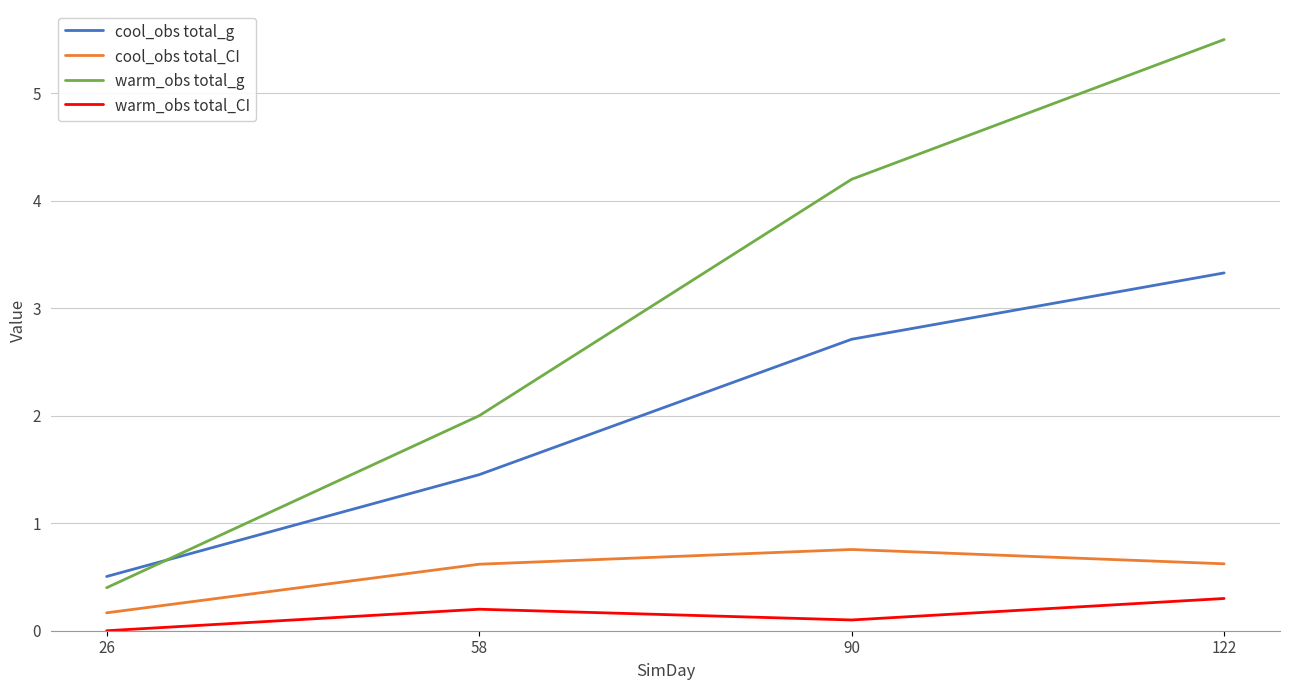

How many lines are shown in the chart?

4